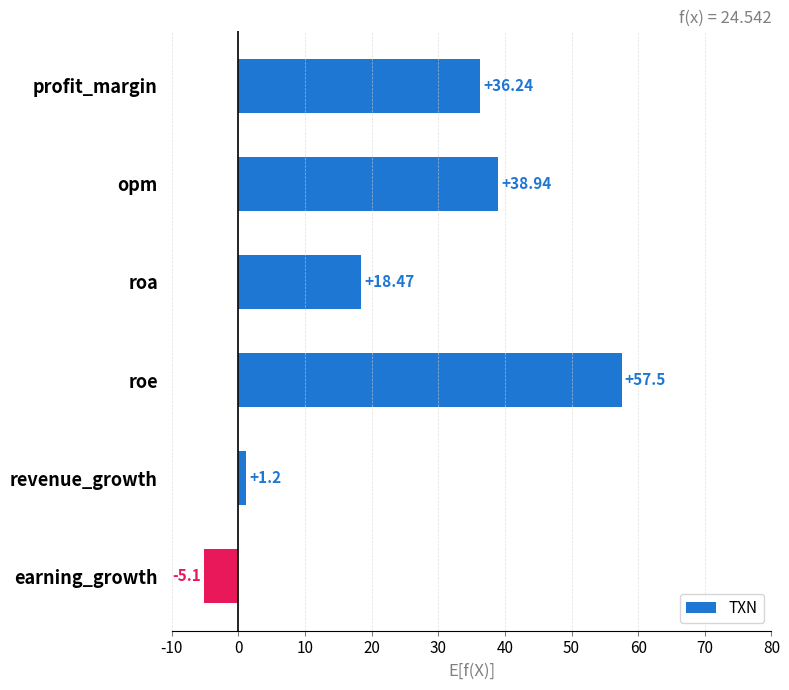

What is the label of the 6th bar from the top?

earning_growth